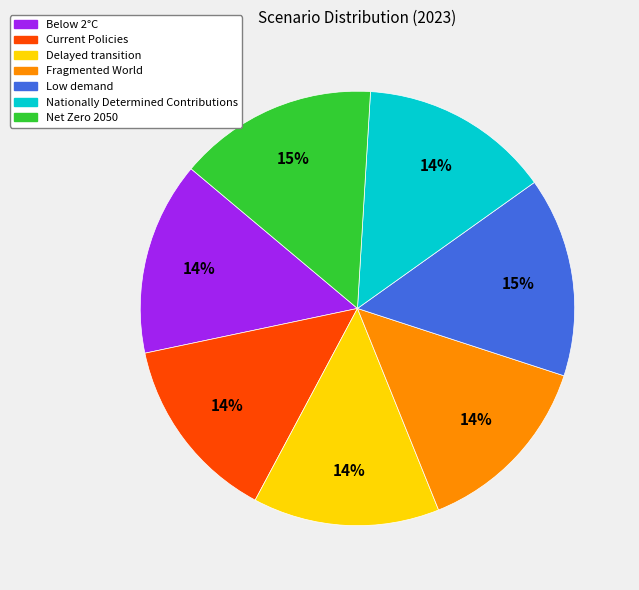

Does Current Policies account for over 50% of the chart?

No